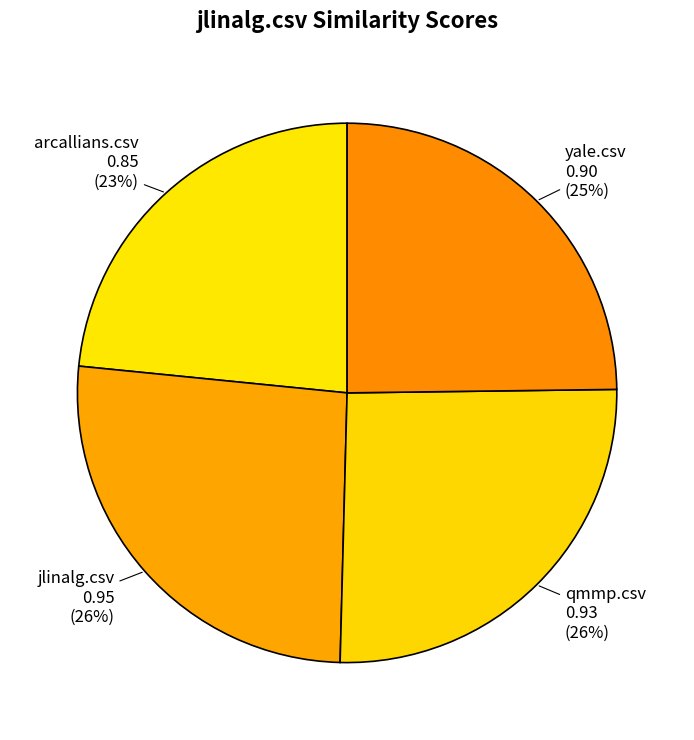

What percentage is the jlinalg.csv slice, to the nearest percent?

26%